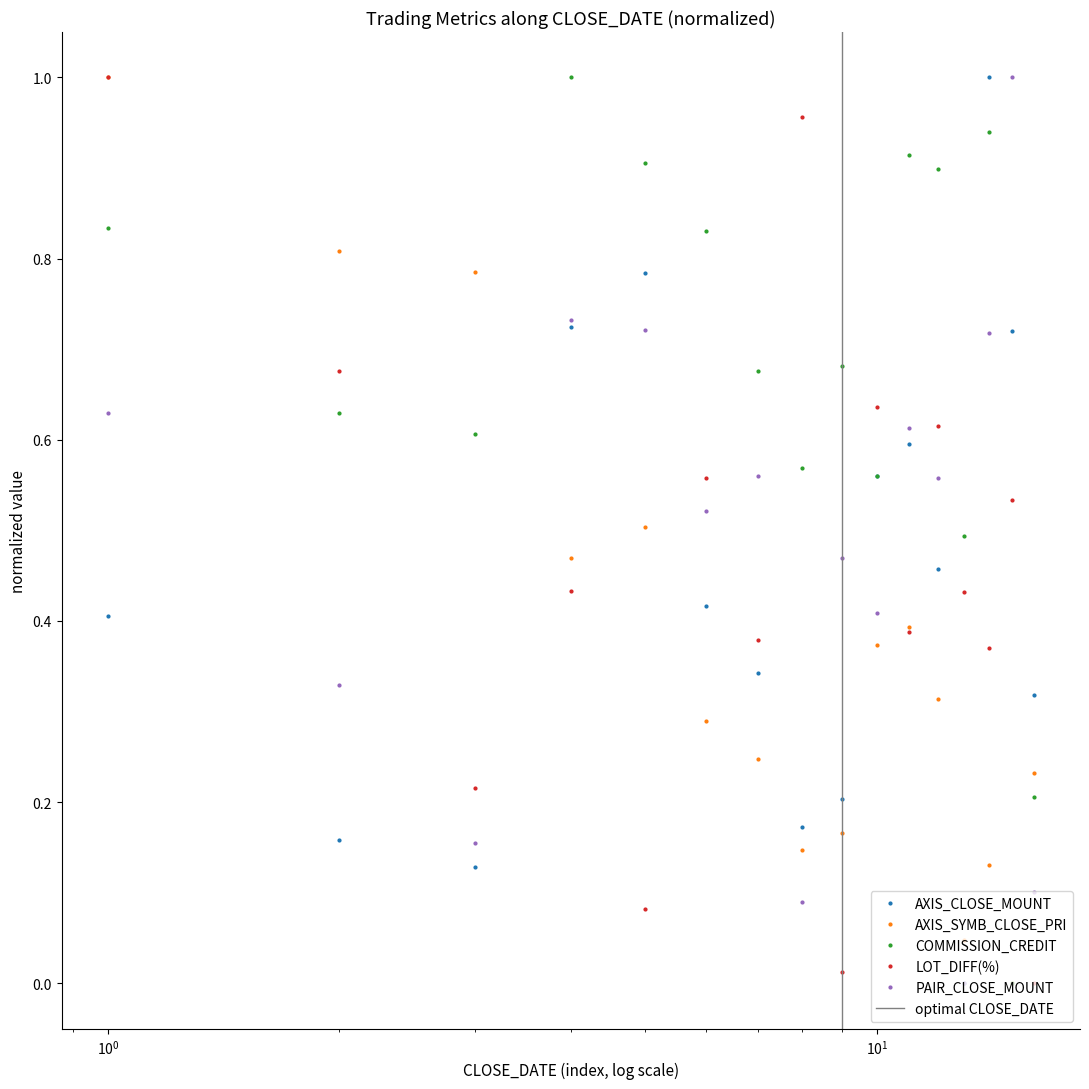

How many interior local valleys does the AXIS_CLOSE_MOUNT series have?

3